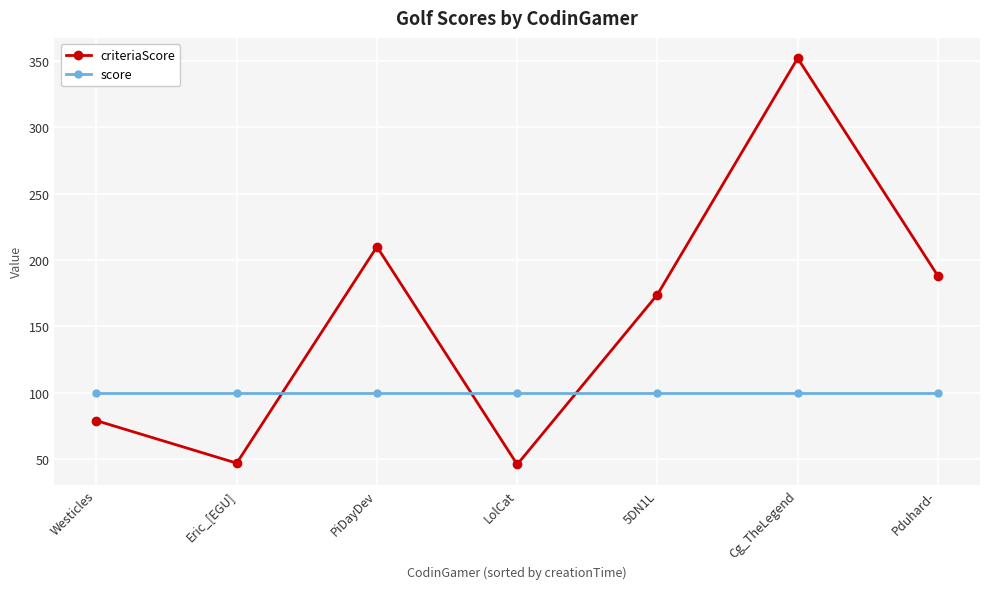

At which category does criteriaScore reach its first local valley?

Eric_[EGU]